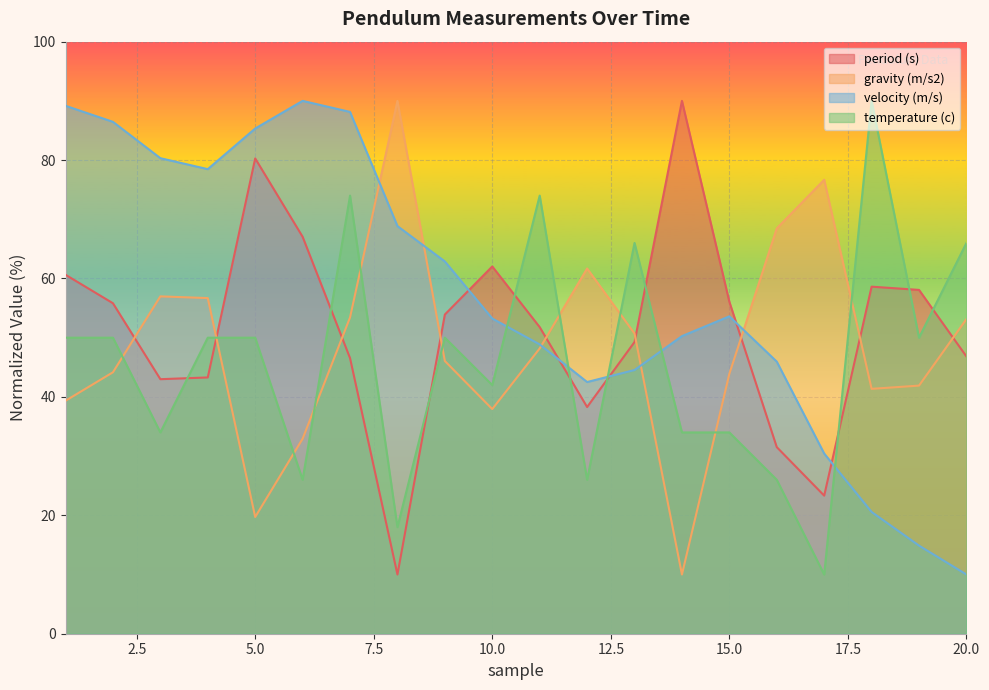

What is the difference between the second highest and second lowest values in the temperature (c) series?

56.0